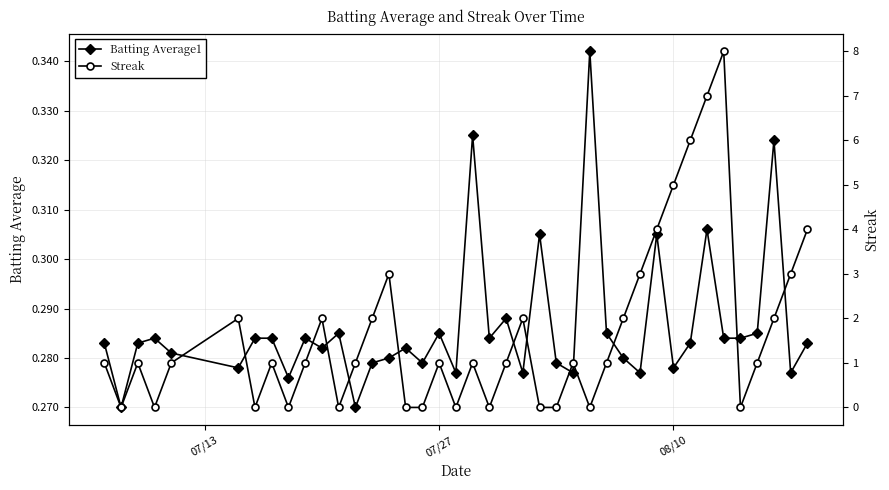

Does the chart have visible grid lines?

Yes